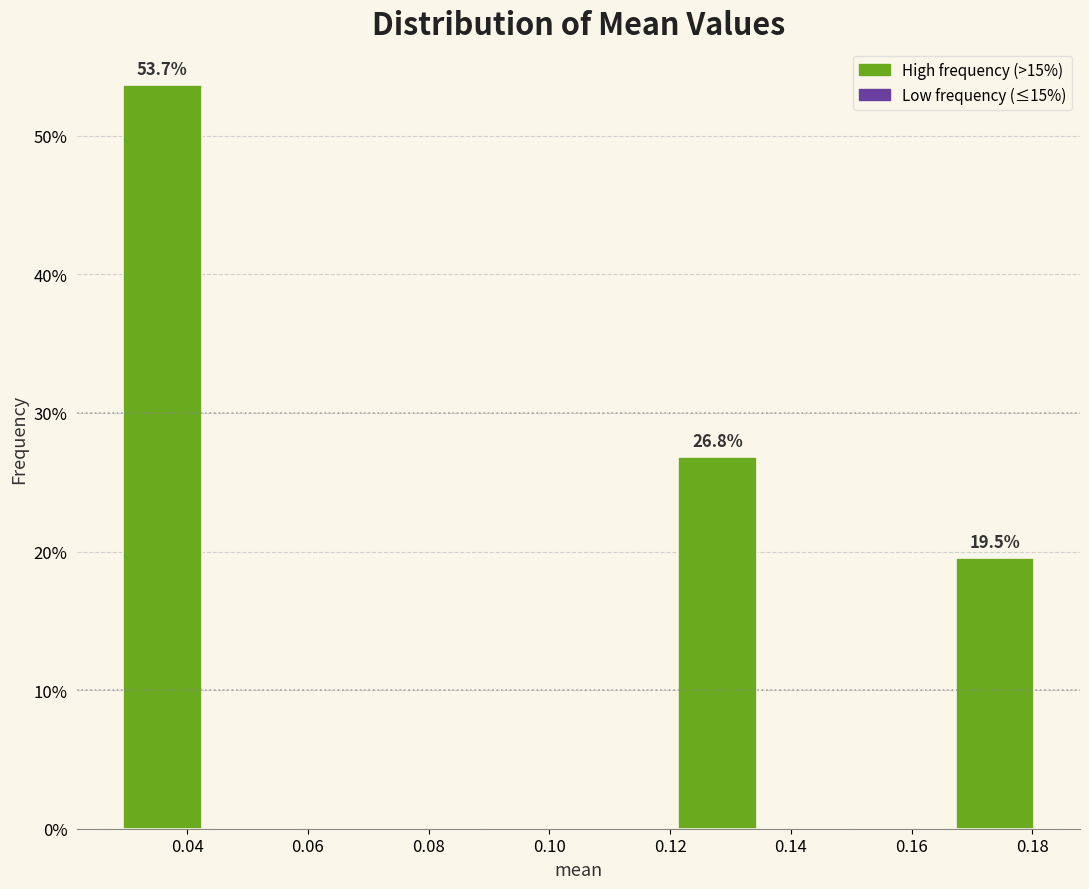

Which range on the x-axis has the tallest bar?

0.028 to 0.044